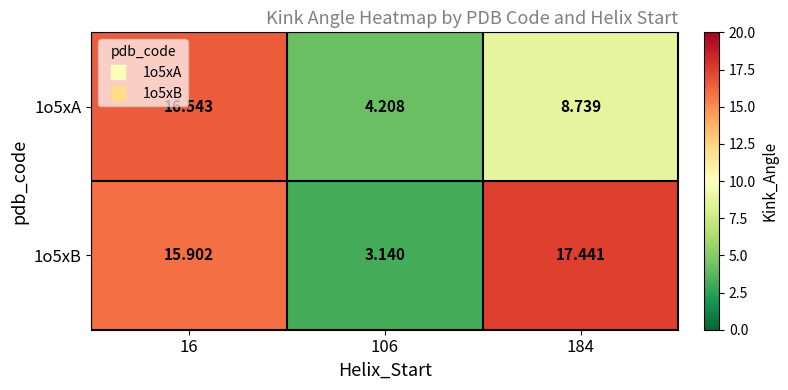

Is the value of 1o5xA at 106 greater than the value of 1o5xB at 106?

Yes